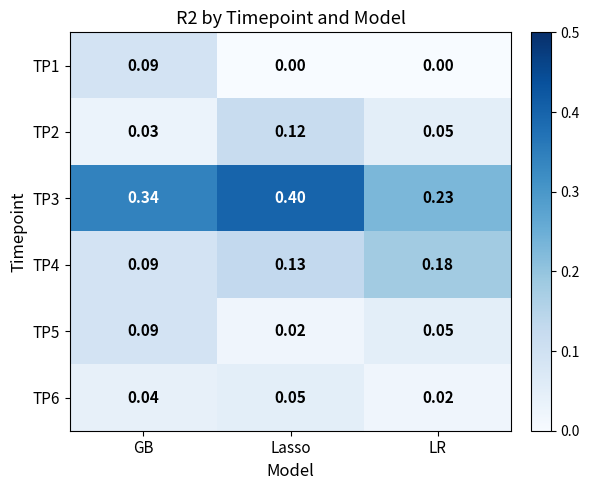

At which label is TP3 closest to 0?

LR